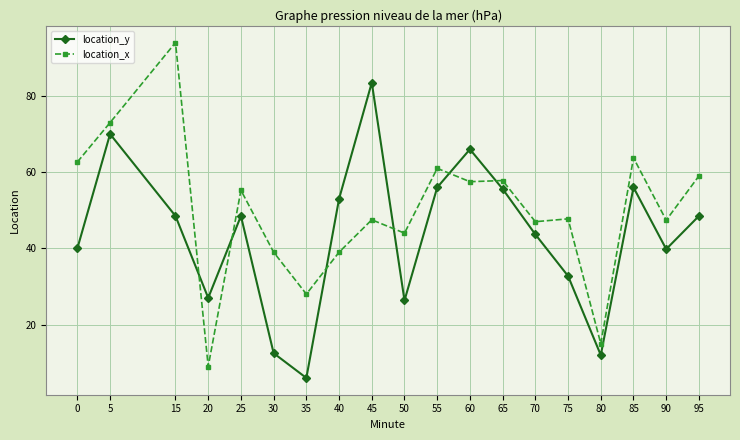

What are all the series names shown in the legend?

location_y, location_x